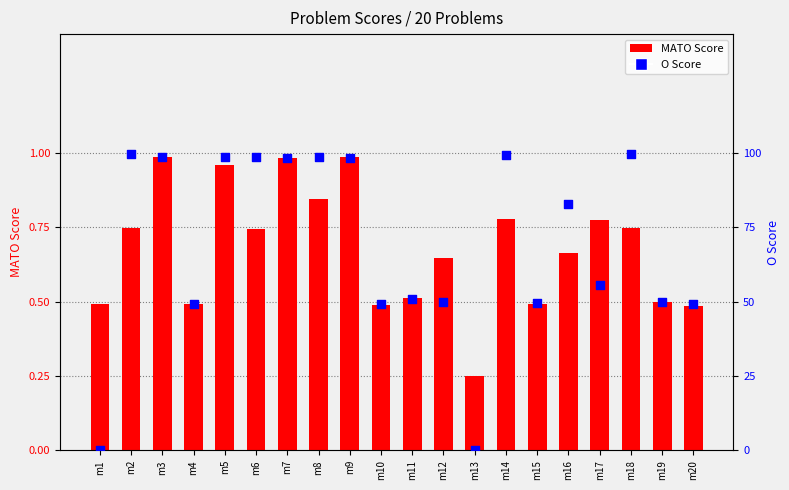

What is the total value across all series at m15?

1.0